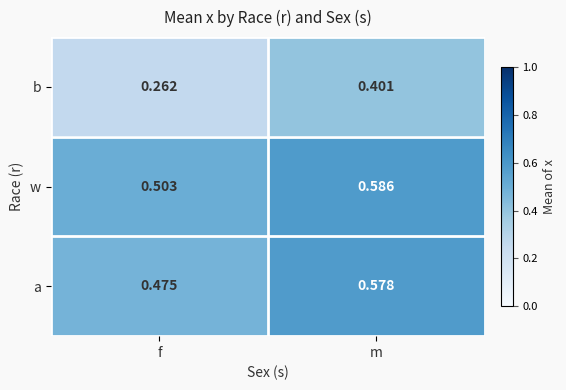

Which series has the largest range (max minus min)?

b